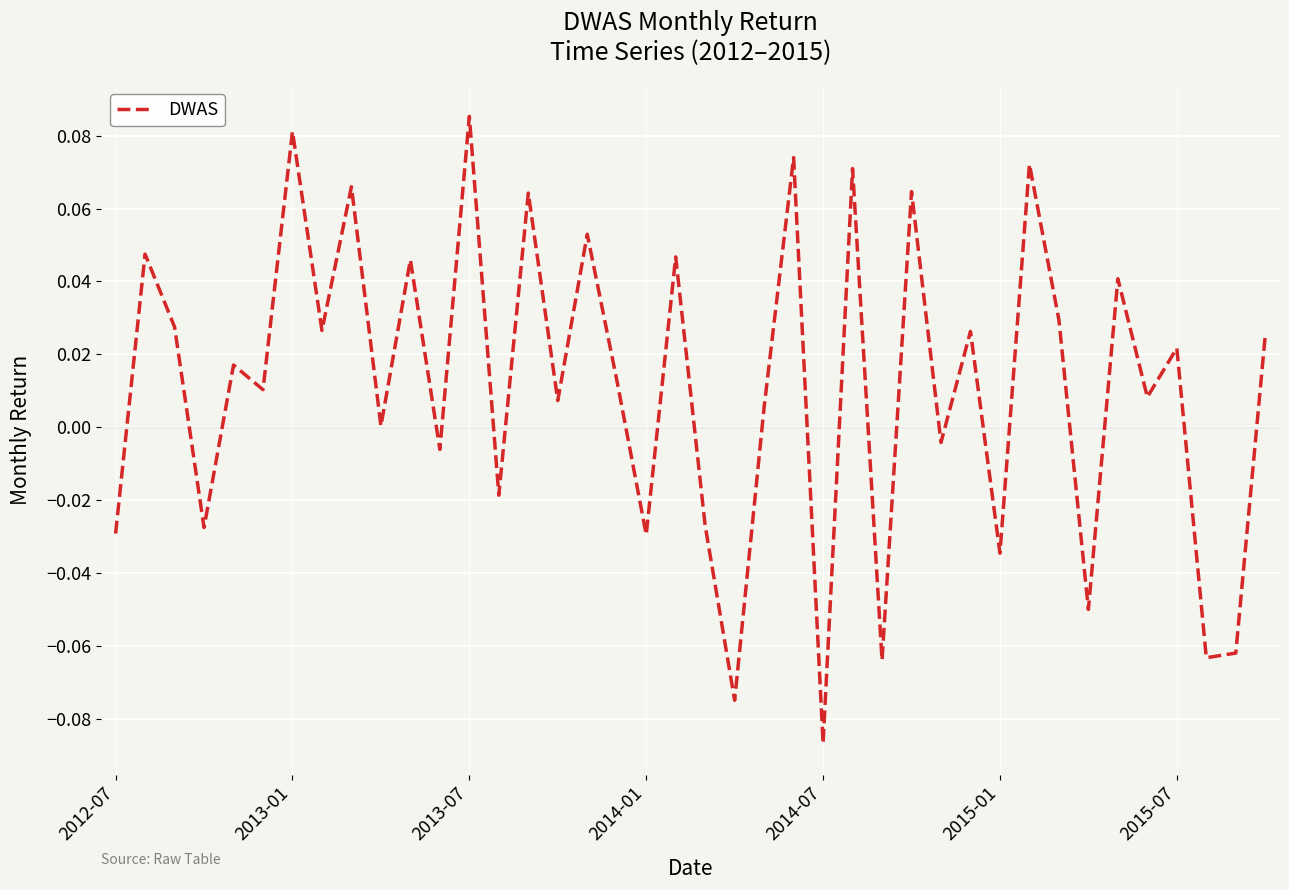

At which category does the chart reach its minimum across all series?

2014-07